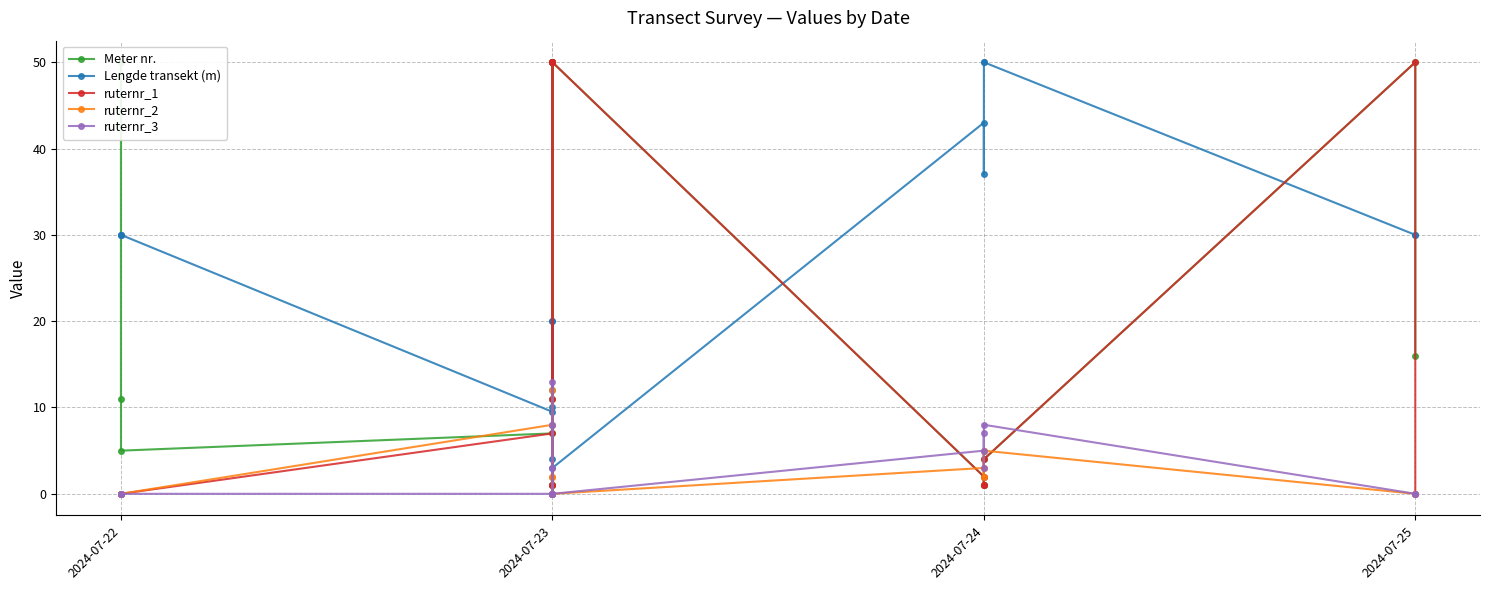

True or false: ruternr_2 and Meter nr. intersect in this chart.

True